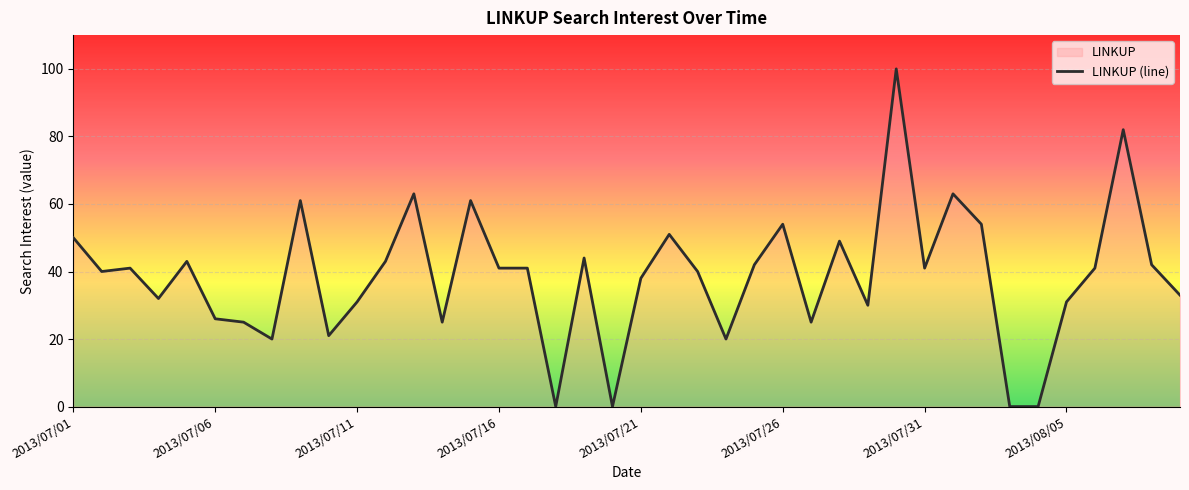

Where does the data first go above 41?

2013/07/01